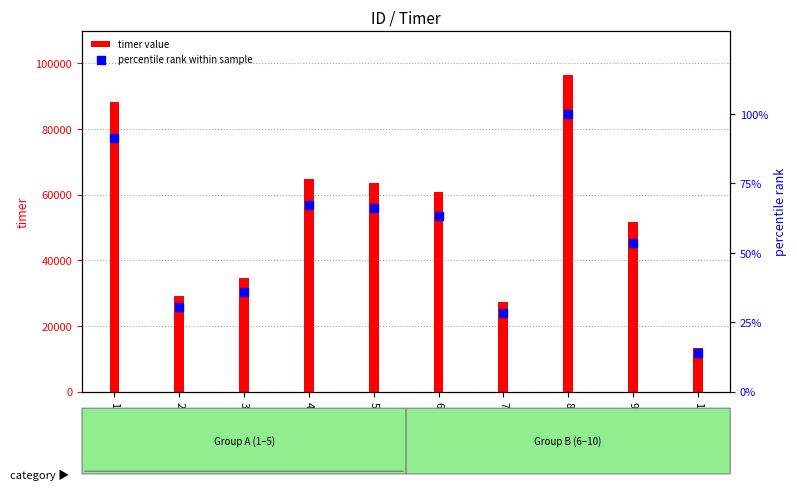

Which series has the largest Y range (max minus min)?

timer value